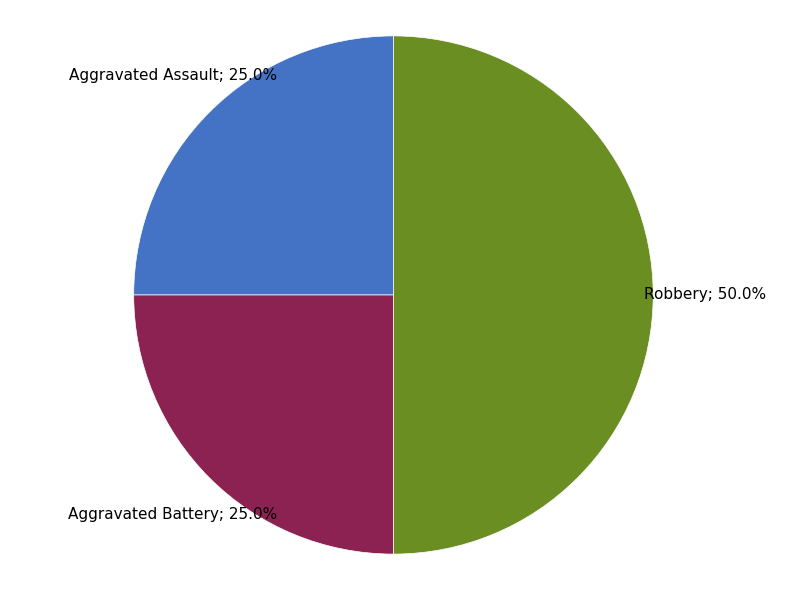

Count the number of slices in the pie.

3